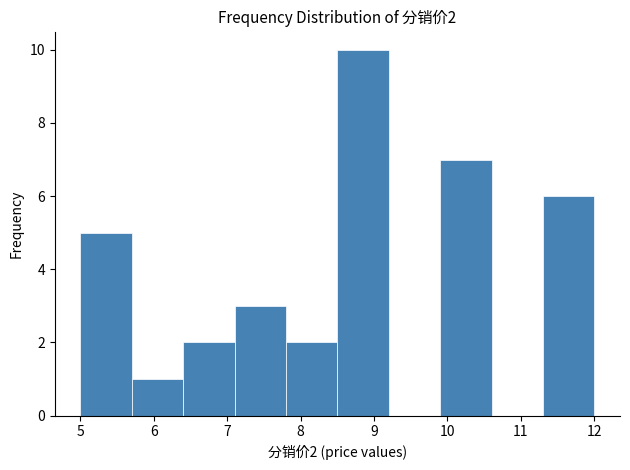

Over which range of the x-axis is the bar tallest?

8.5 to 9.2